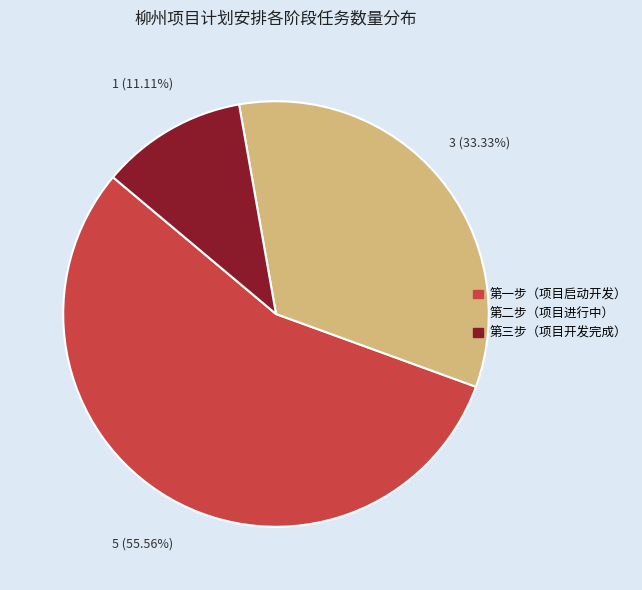

How many segments does this pie chart have?

3